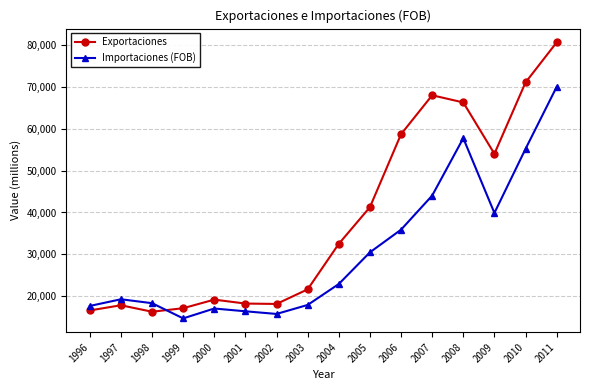

True or false: Importaciones (FOB) has a value of 17941 at 2003.

True